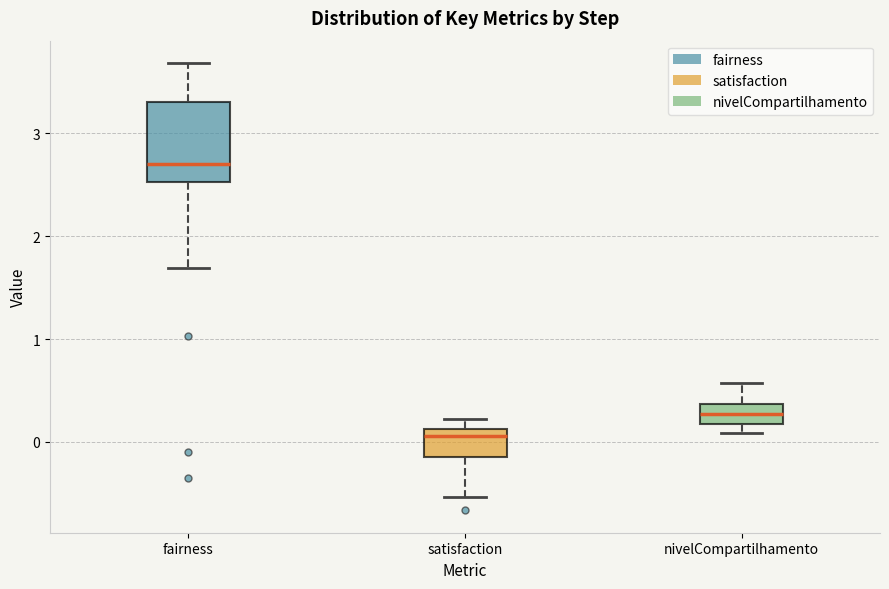

Where does the median line of the box for nivelCompartilhamento sit on the y-axis? The values are not printed on the chart, so give them approximately, as read against the axis.

0.3